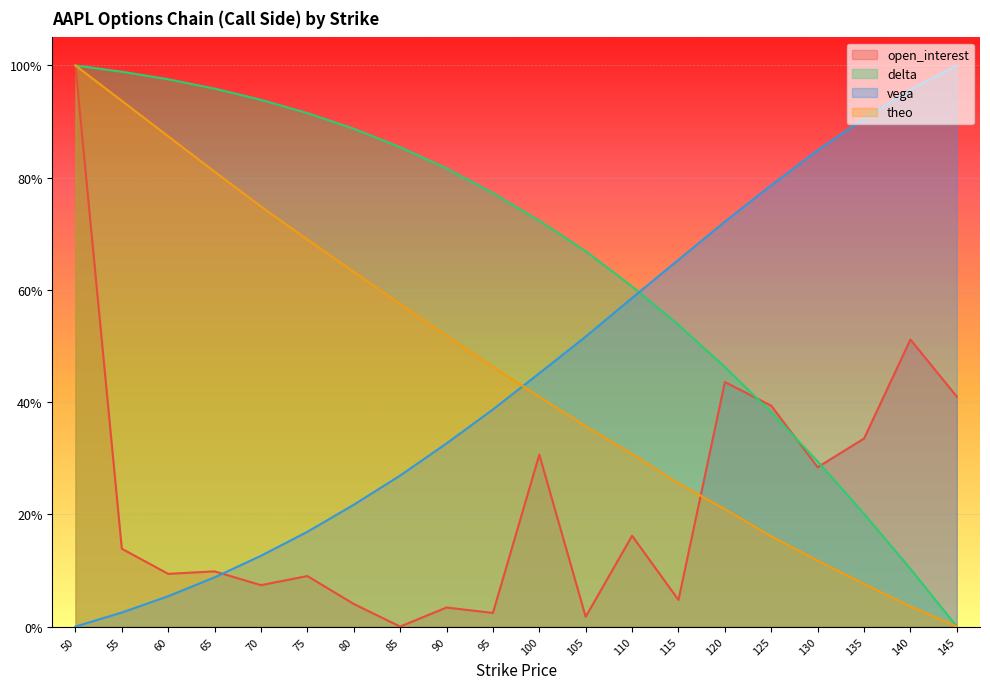

What is the value of the open_interest point at the 17th from the left?

0.3